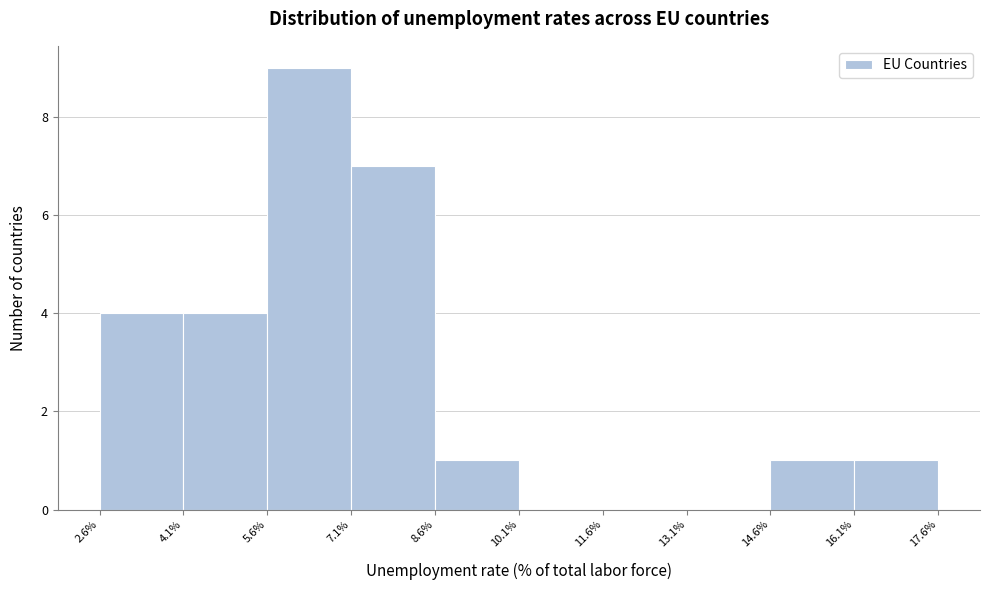

Over which range of the x-axis is the bar tallest?

5.6% to 7.1%